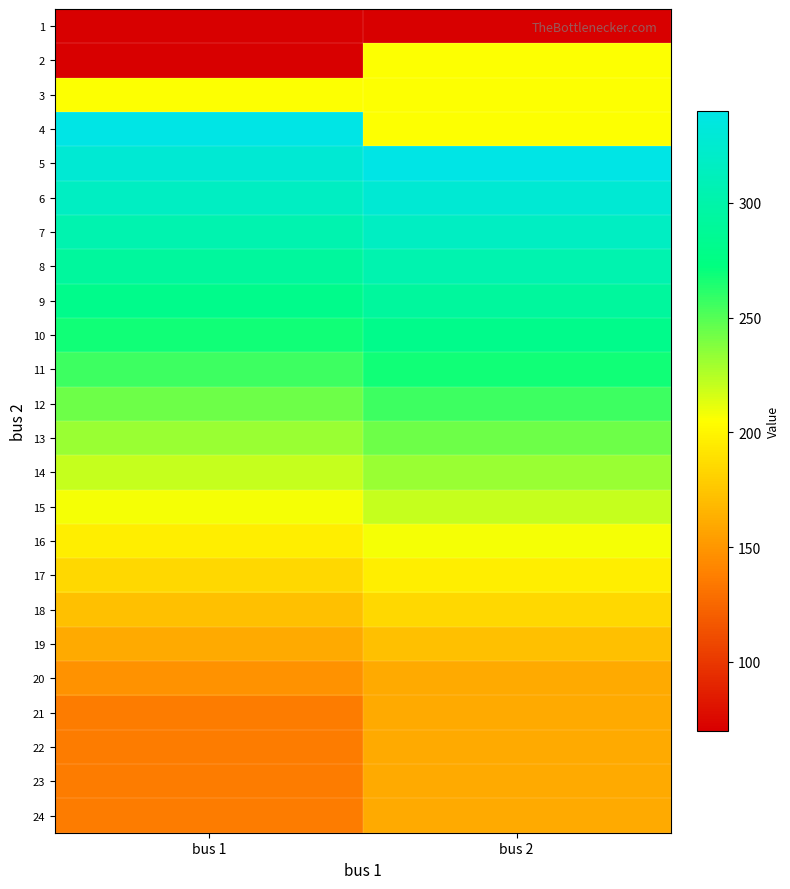

At how many categories does at least one series exceed 338?

2